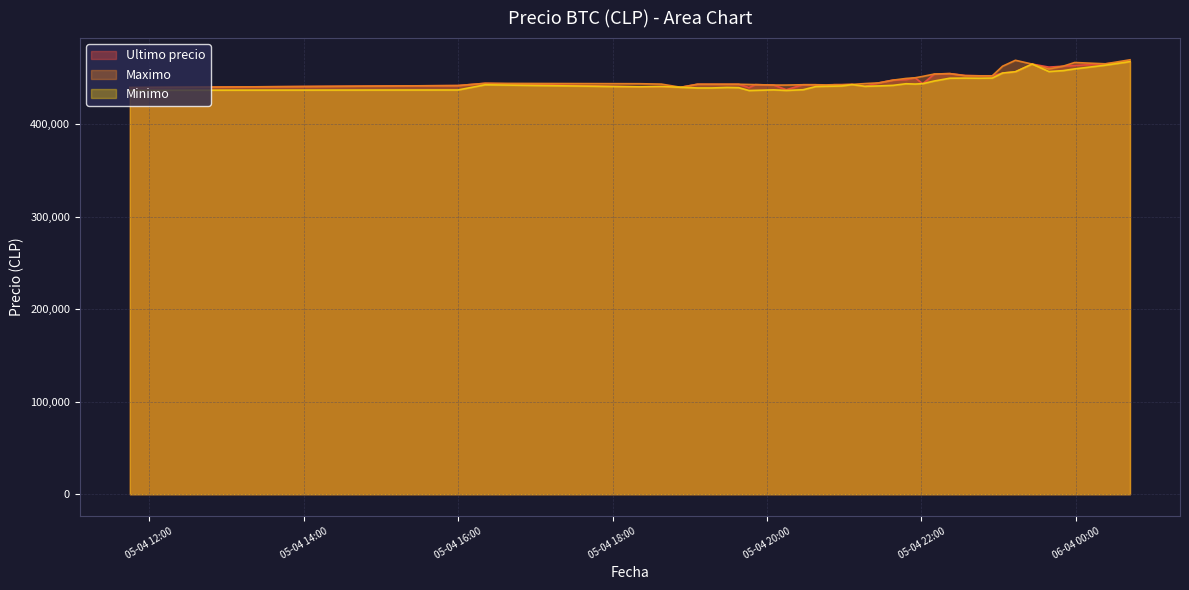

At how many categories does at least one series exceed 459177?

8